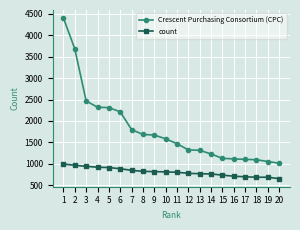

True or false: Crescent Purchasing Consortium (CPC) and count intersect in this chart.

False